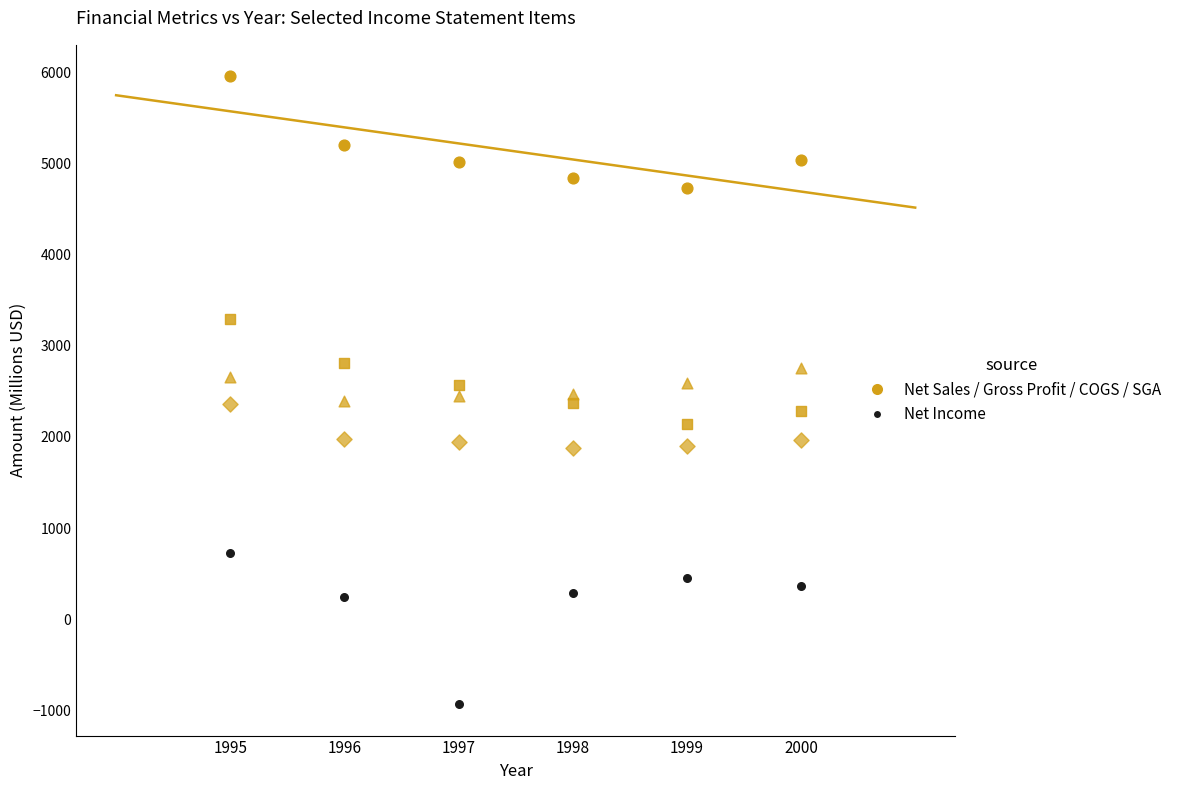

How many points are shown in the scatter plot?

30